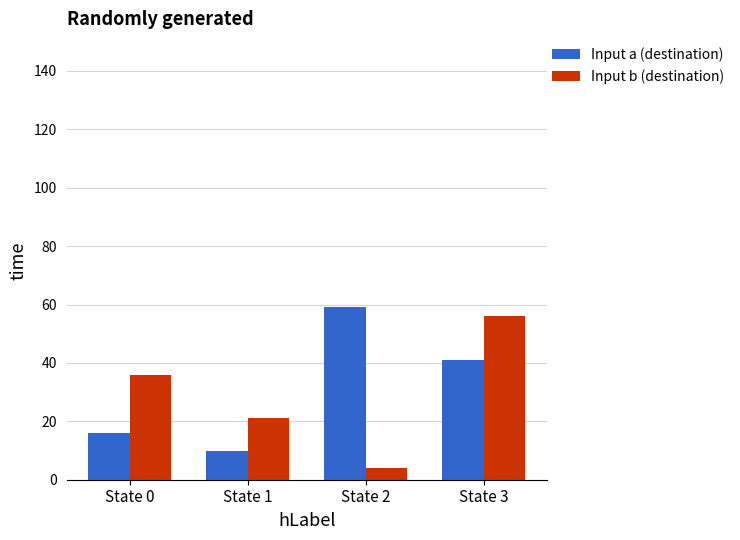

What is the sum of all Input b (destination) values?

117